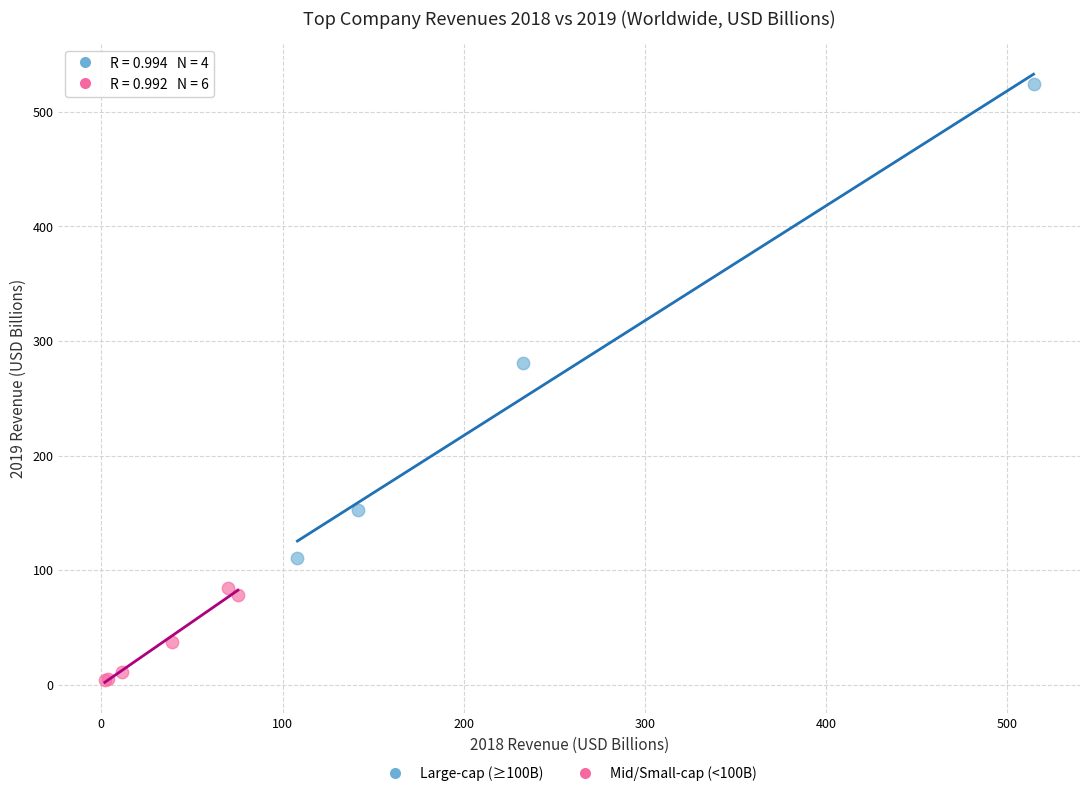

Which series contains the highest Y value?

Large-cap (≥100B)